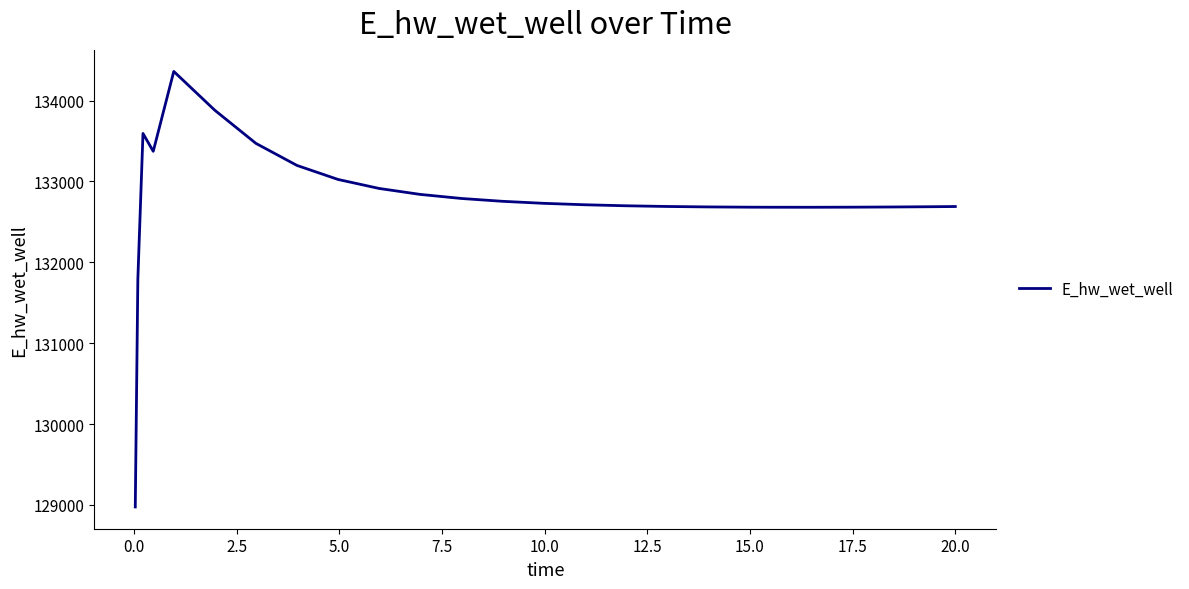

What is the greatest value displayed?

134361.0